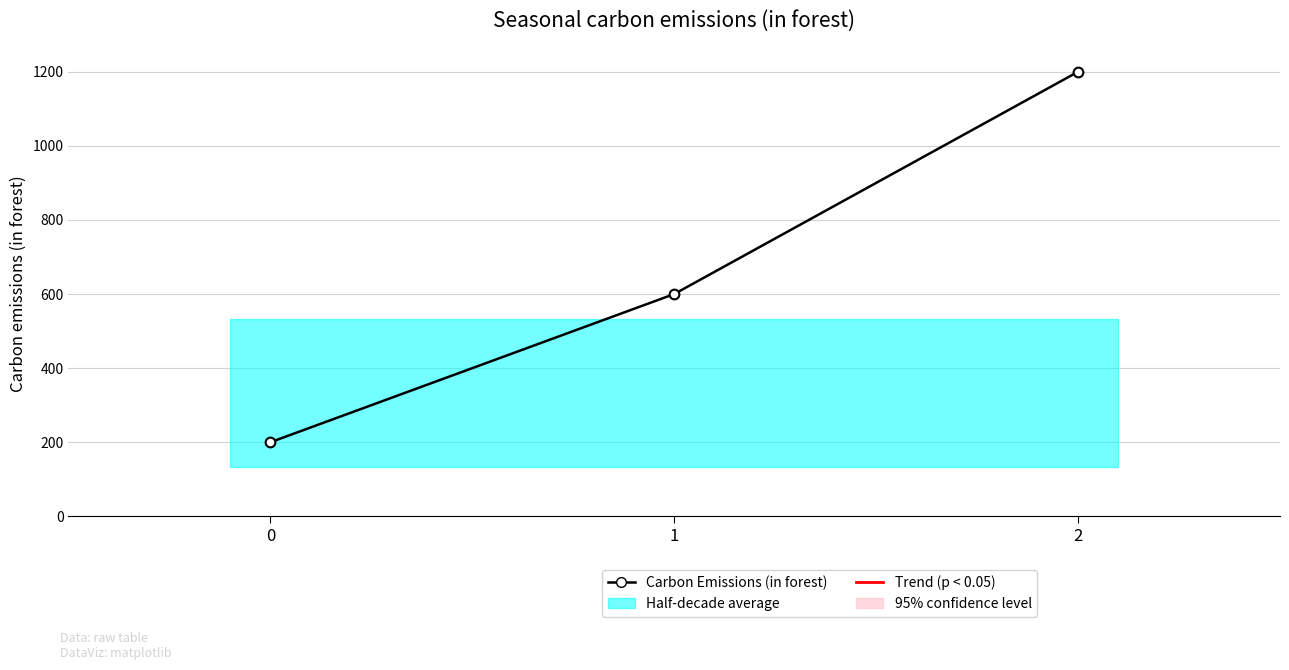

Which label corresponds to the largest value in the chart?

2